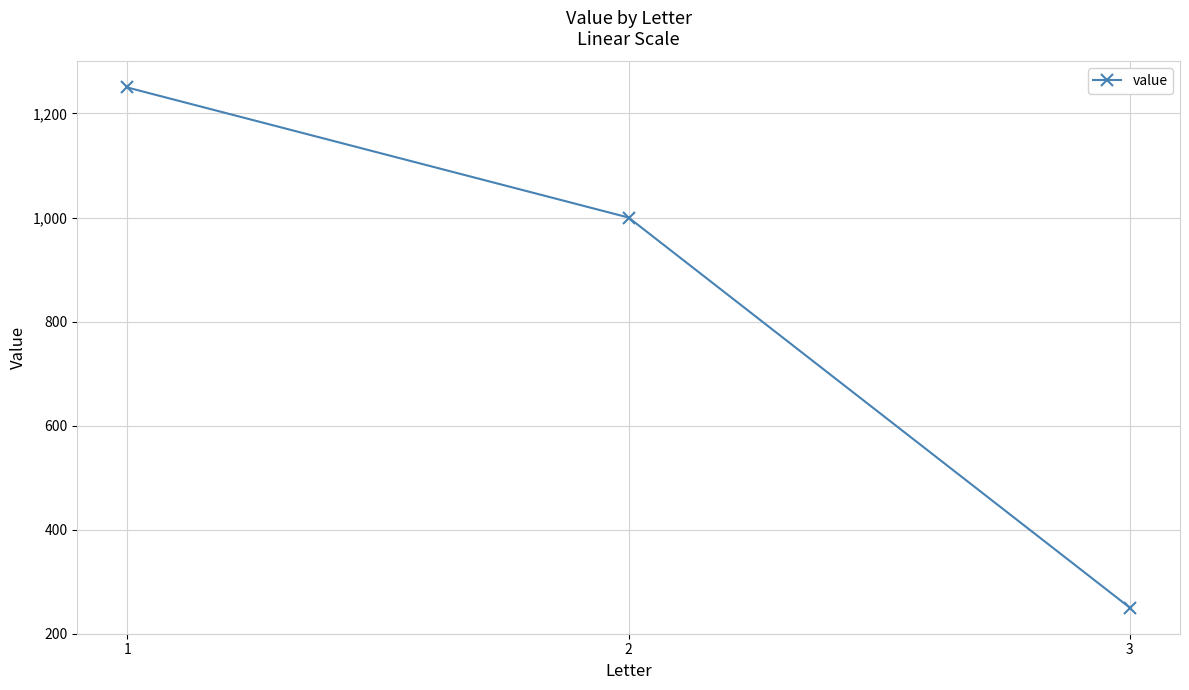

True or false: the data shows 1250 at 1.

True